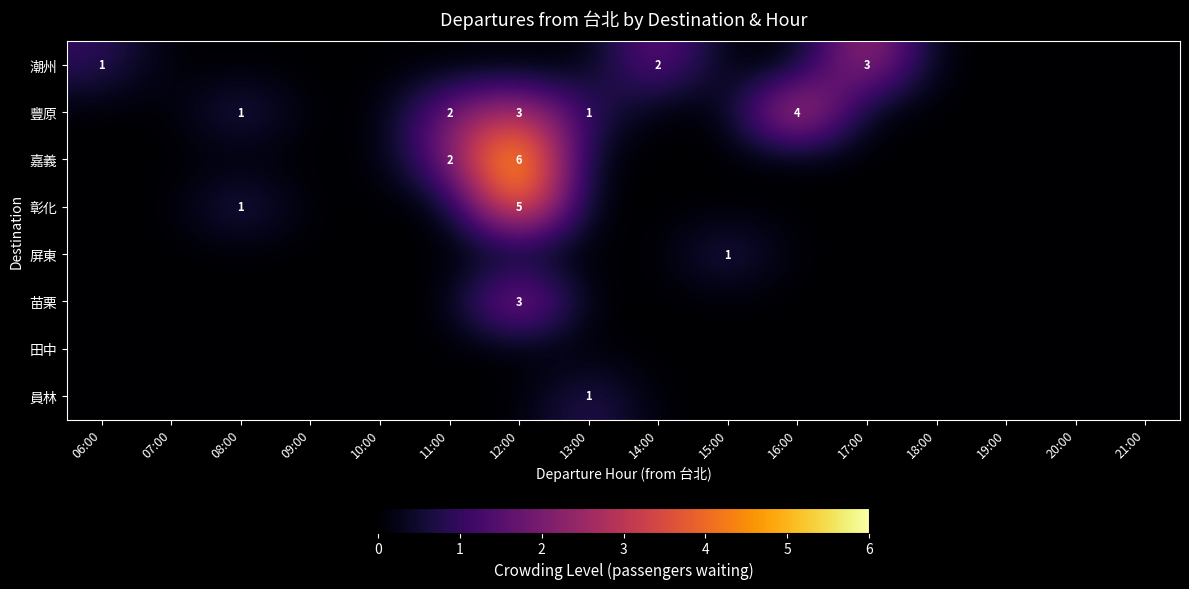

At which label is 嘉義 closest to 3?

11:00